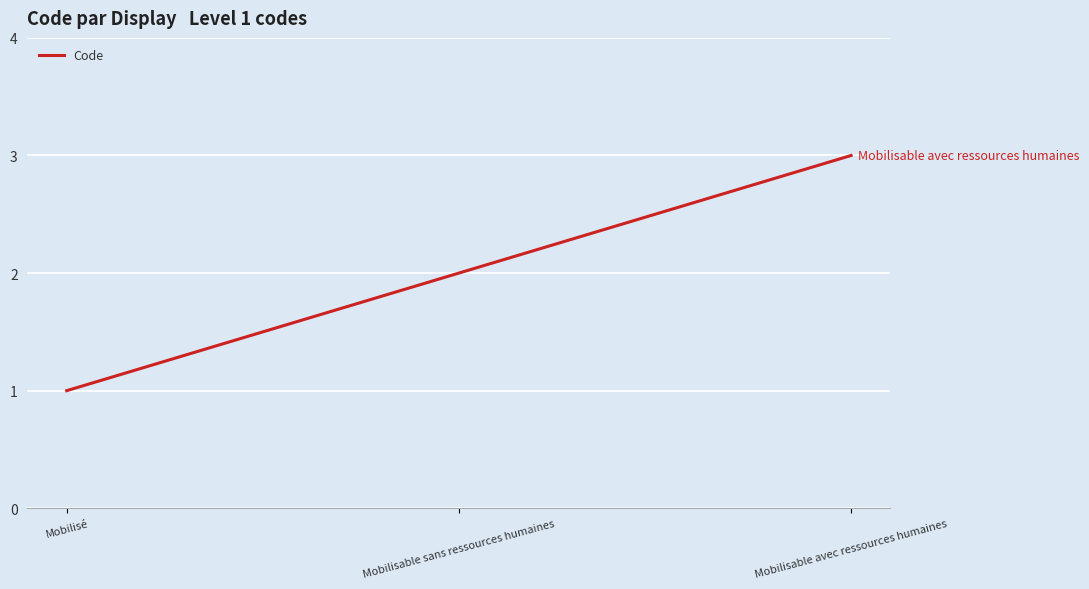

What position from the left is Mobilisé?

1